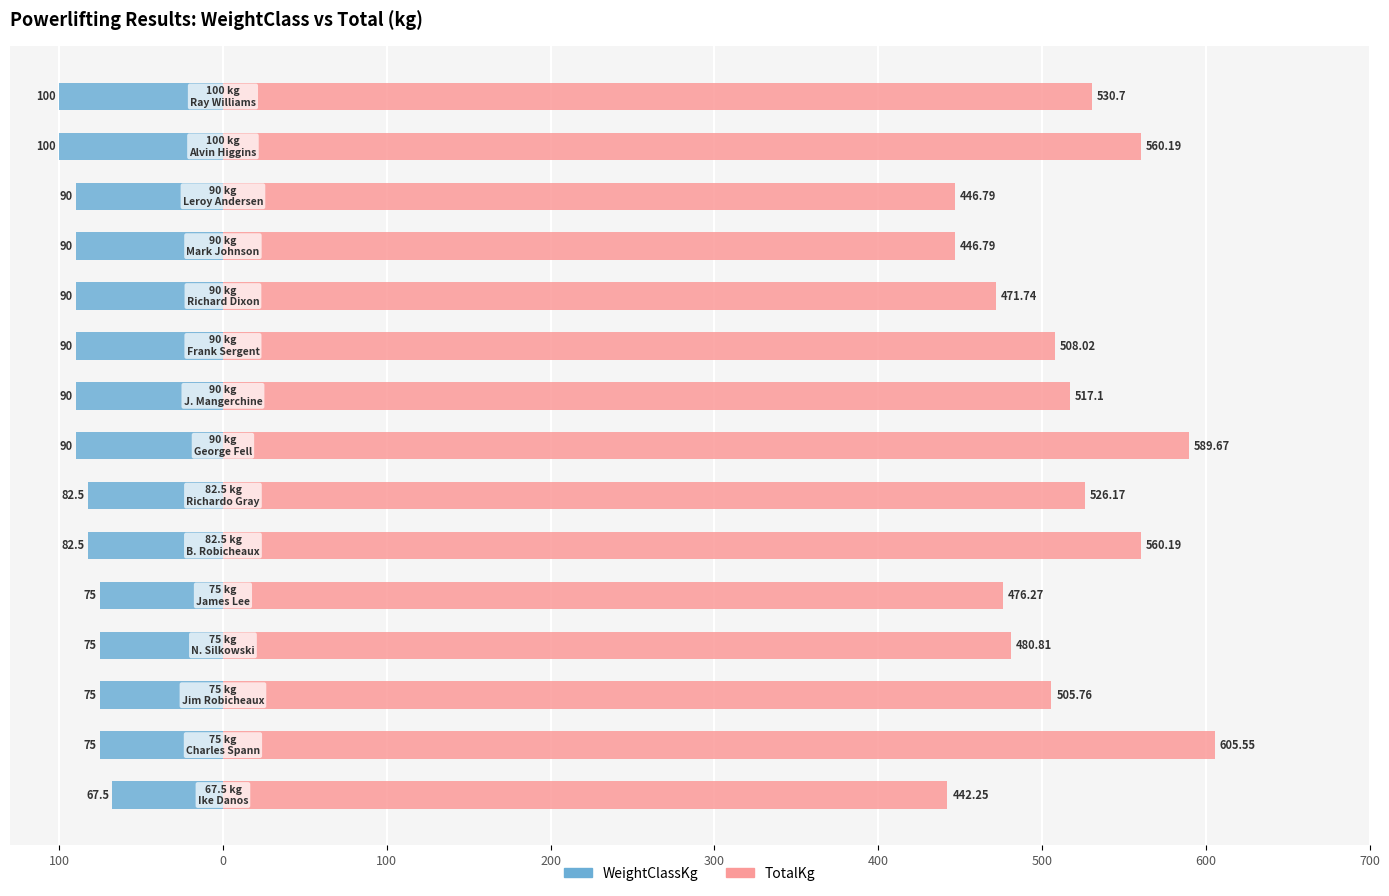

Between 600 and 10, which series saw the biggest shift?

TotalKg